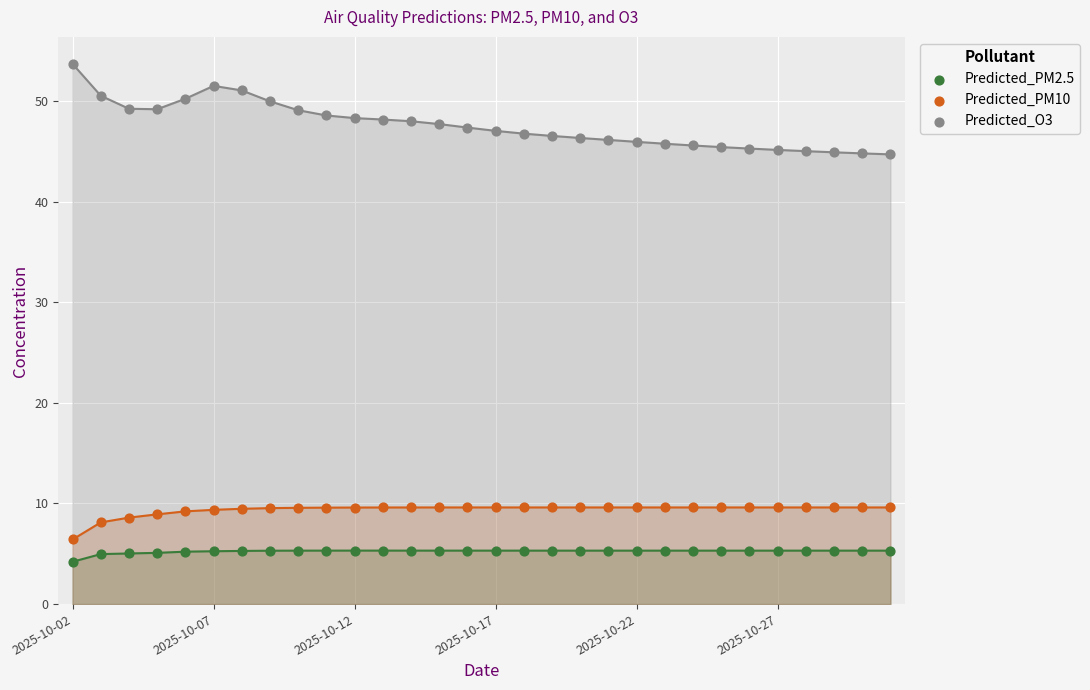

What are all the series names shown in the legend?

Predicted_PM2.5, Predicted_PM10, Predicted_O3